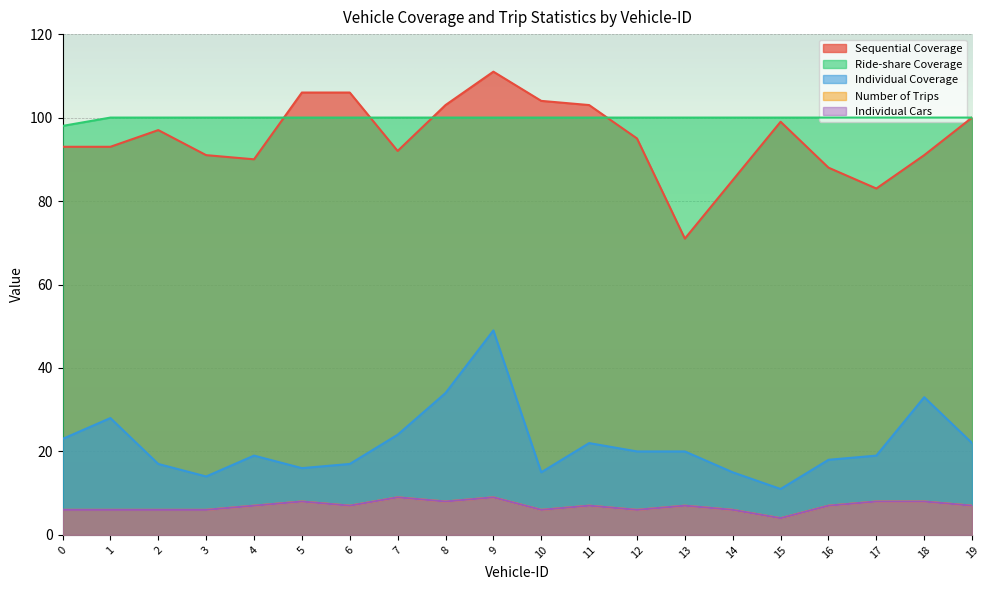

Does the chart display data point markers on the line(s)?

No